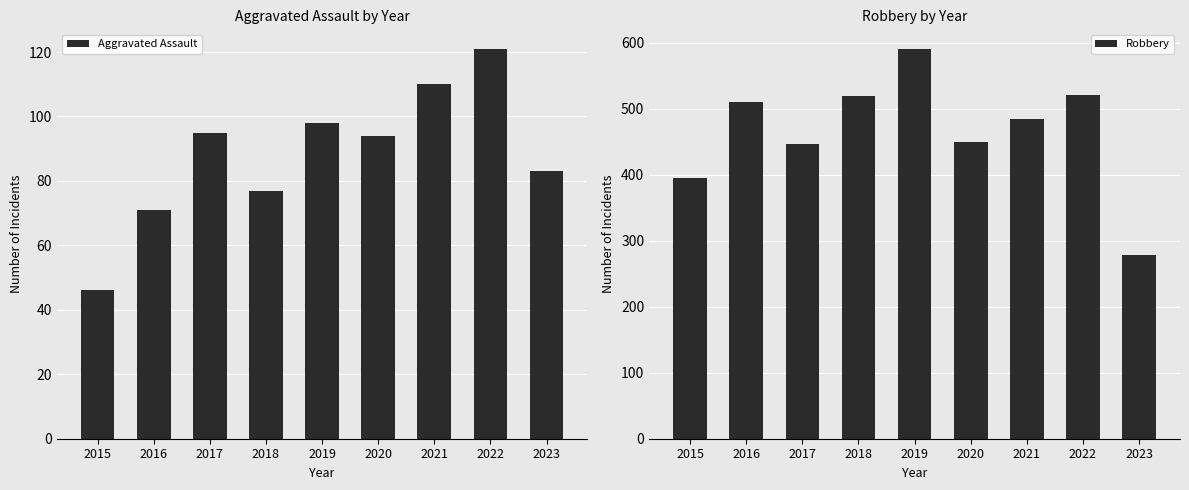

Which series has the widest spread of values?

Robbery